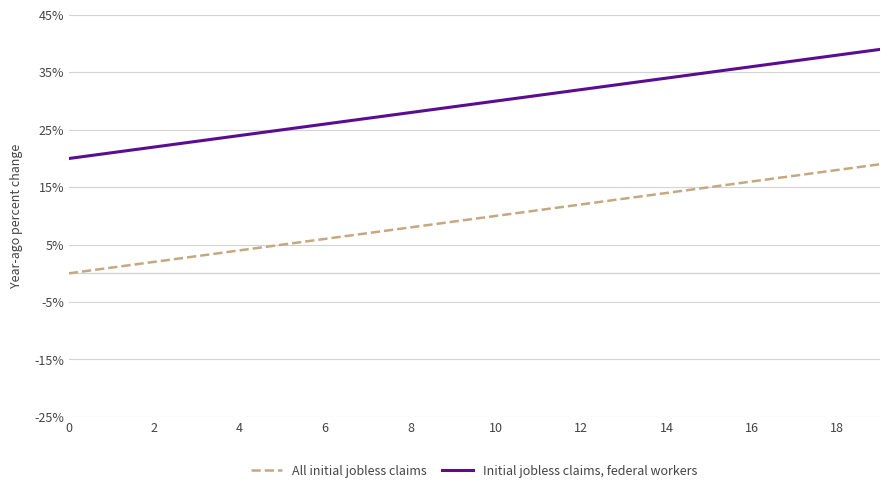

True or false: Initial jobless claims, federal workers and All initial jobless claims cross at least once.

False